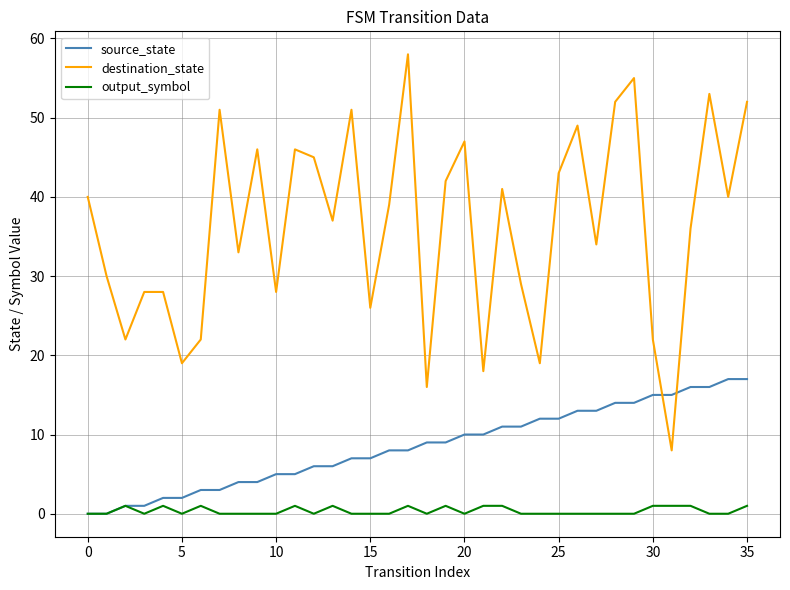

Which series has the largest total across all categories?

destination_state